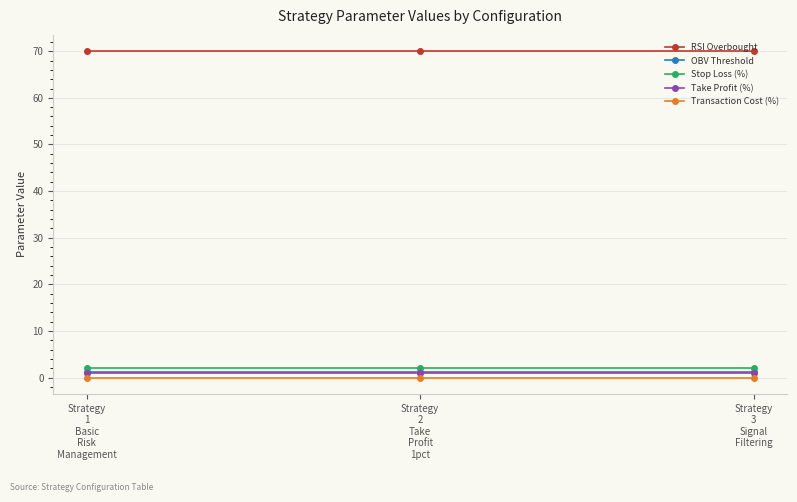

What is the lowest value of the RSI Overbought series?

70.0